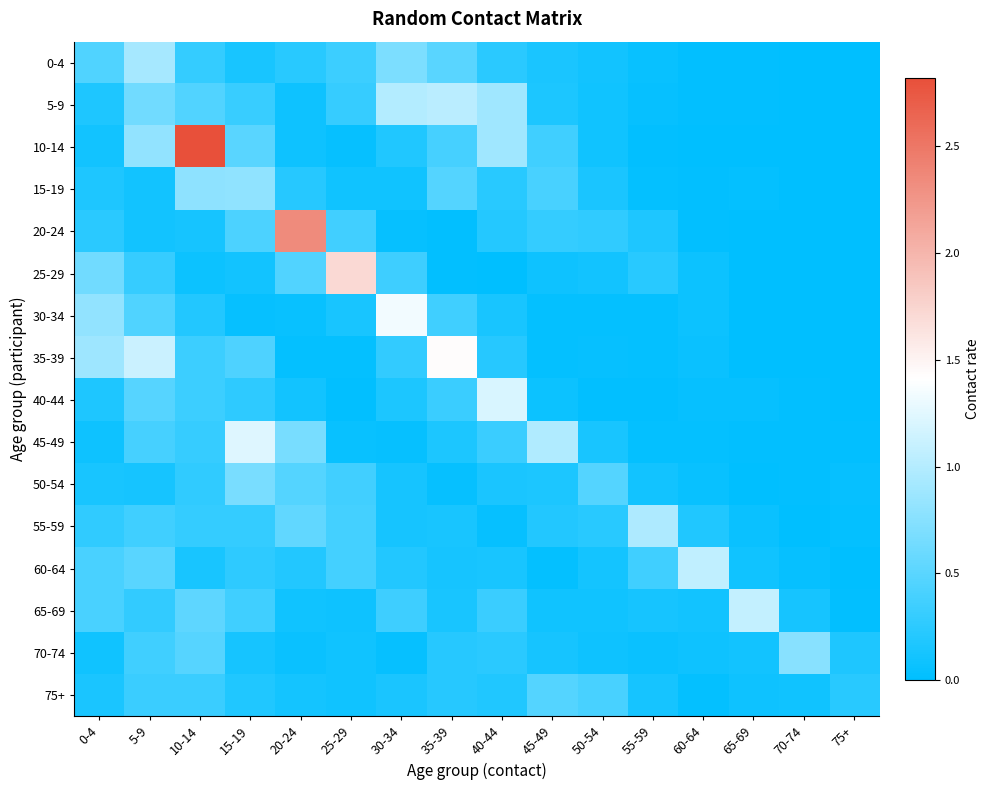

How many distinct data groups are displayed?

16